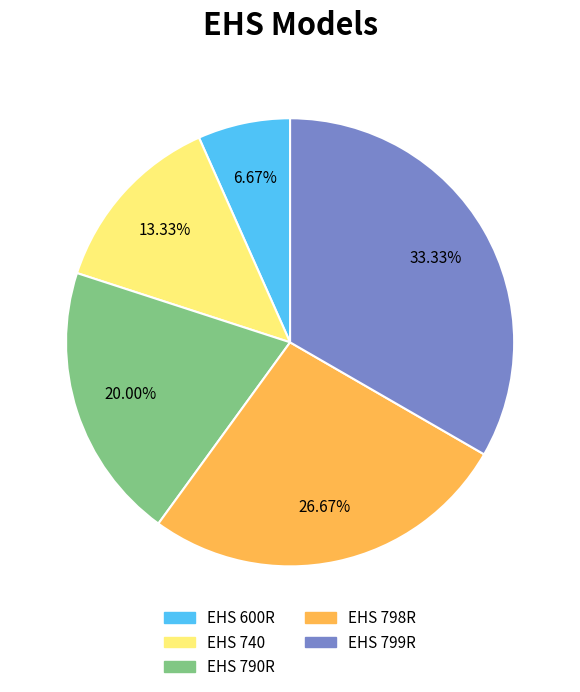

What is the ratio of the value at EHS 740 to the value at EHS 799R?

0.4